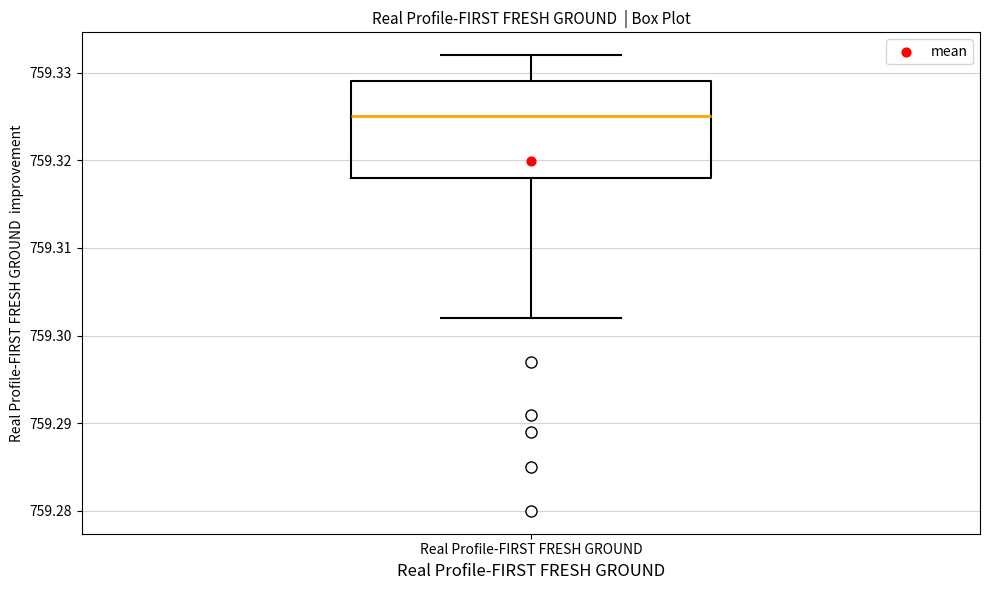

Where is the upper edge of the box for Real Profile-FIRST FRESH GROUND on the y-axis? The values are not printed on the chart, so give them approximately, as read against the axis.

759.329